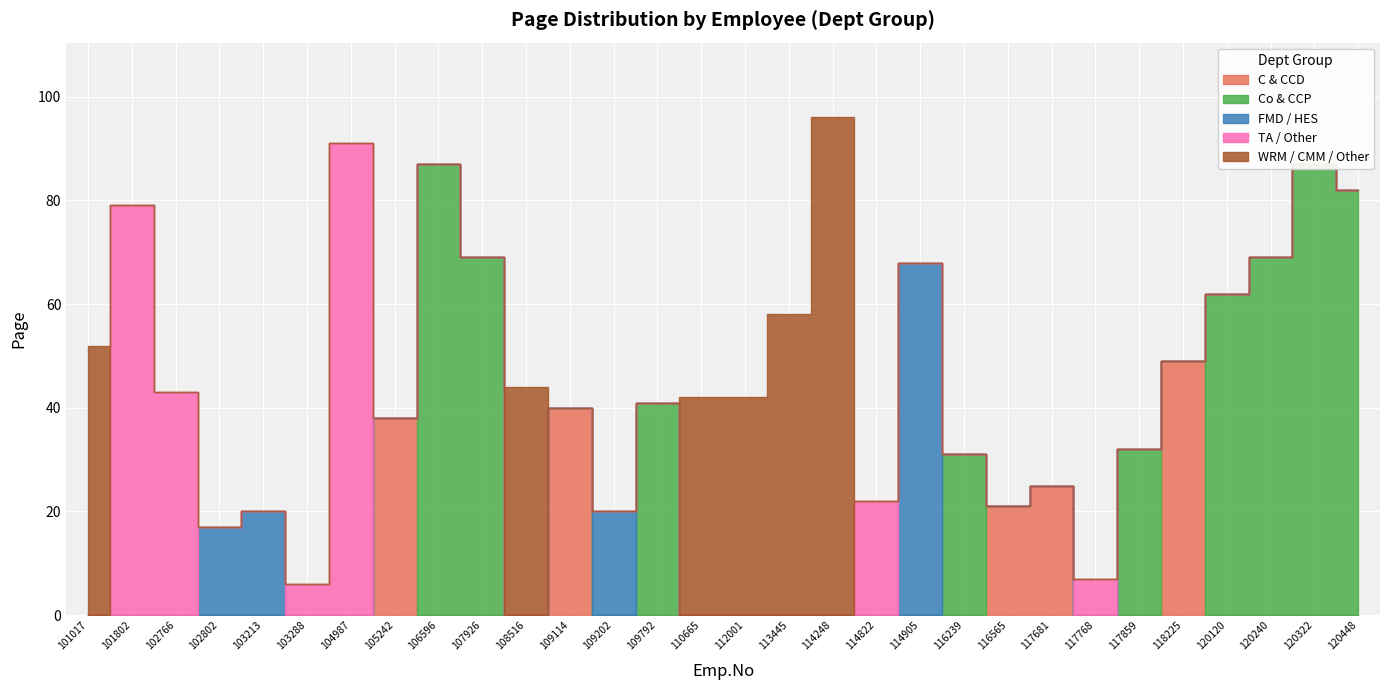

Between 118225 and 109202, which is larger?

118225